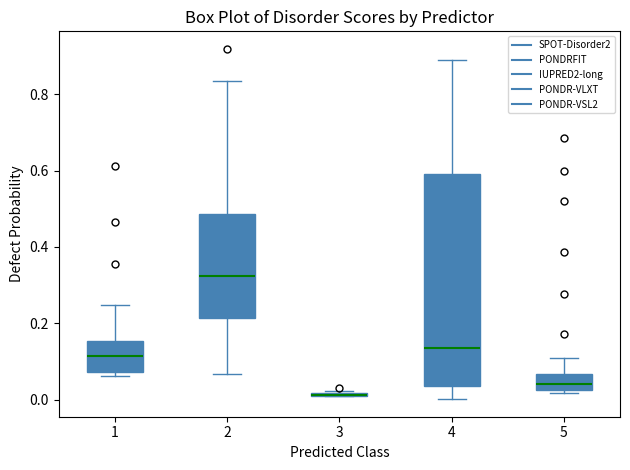

Reading left to right, transcribe this box plot: for each box, give where its median line is, the range the box spans, and where its two whiskers end, as read against the y-axis. The values are not printed on the chart, so give them approximately, as read against the axis.

1: median 0.12, box 0.08 to 0.16, whiskers 0.06 to 0.24
2: median 0.32, box 0.22 to 0.48, whiskers 0.06 to 0.84
3: box collapsed to a line at 0.02, whiskers 0.00 to 0.02
4: median 0.14, box 0.04 to 0.60, whiskers 0.00 to 0.90
5: median 0.04, box 0.02 to 0.06, whiskers 0.02 (just below the box's lower edge) to 0.10